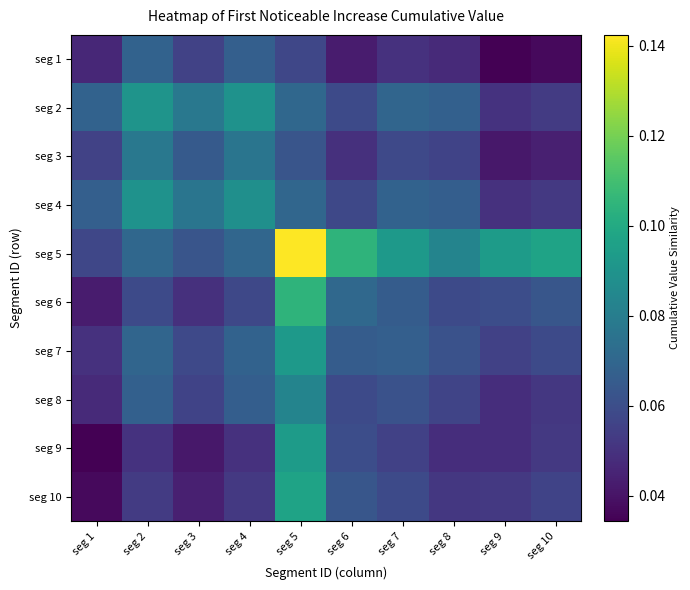

List the series in order of their peak value, lowest first.

seg 1, seg 3, seg 8, seg 4, seg 2, seg 7, seg 9, seg 10, seg 6, seg 5